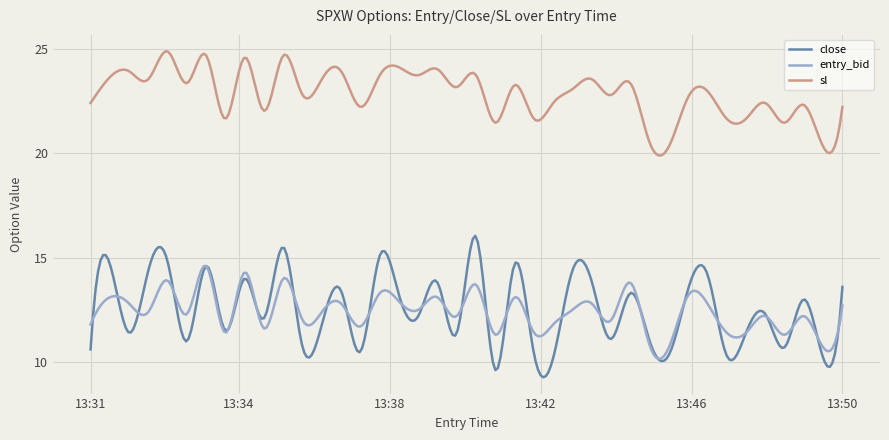

True or false: sl and entry_bid intersect in this chart.

False